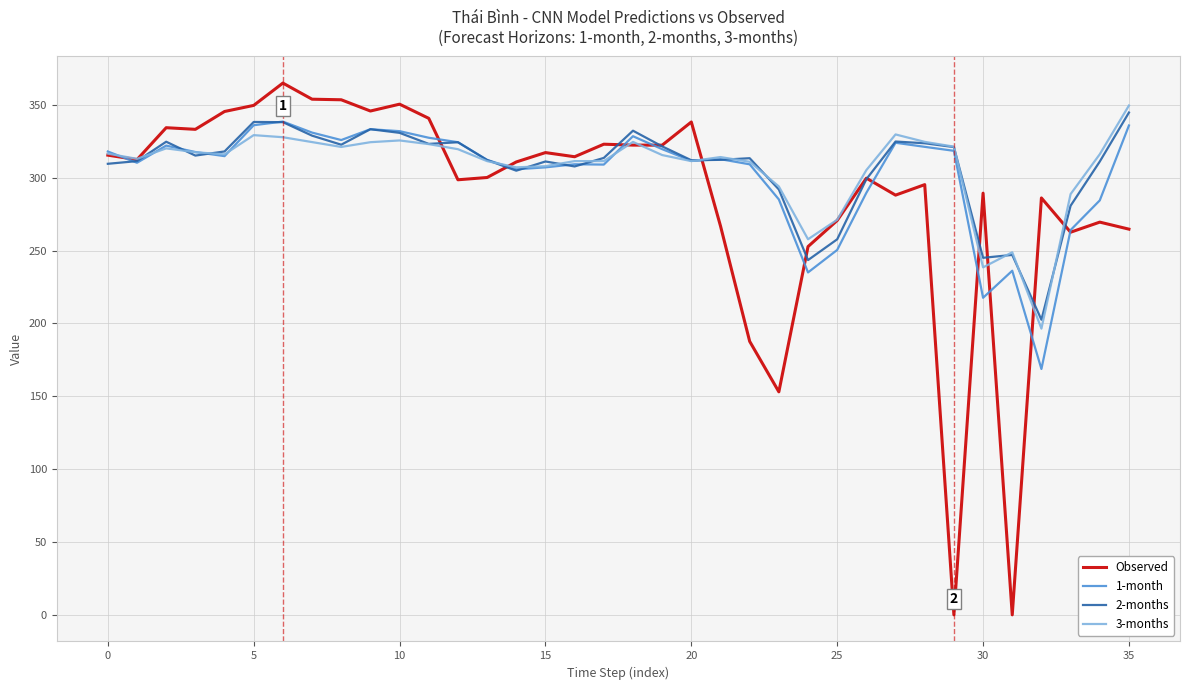

What is the maximum value for 2-months?

344.7